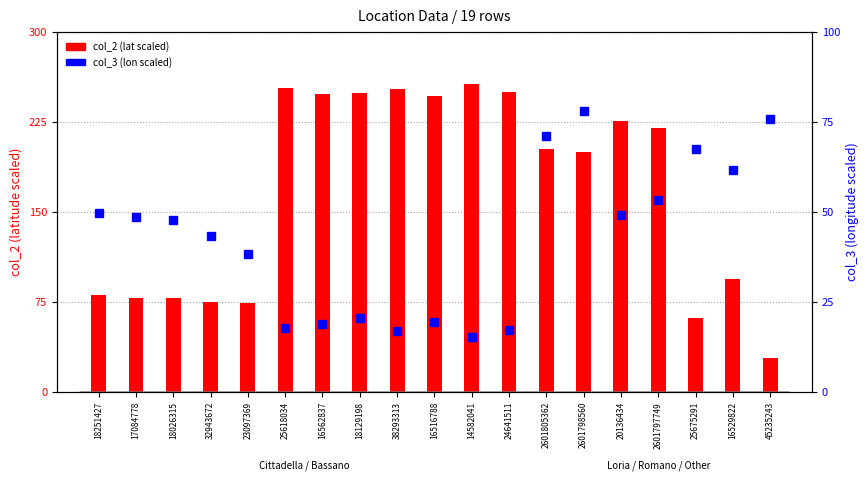

Which series changed the most between 2601805362 and 45235243?

col_2 (lat scaled)